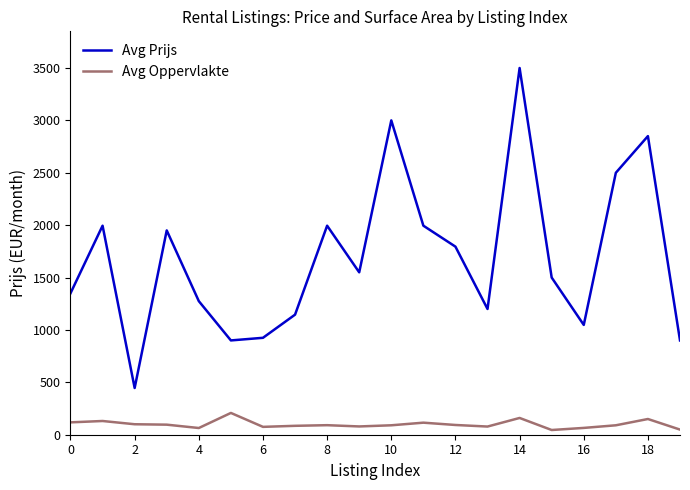

In Avg Oppervlakte, how many points are lower than both neighbors (excluding endpoints)?

5